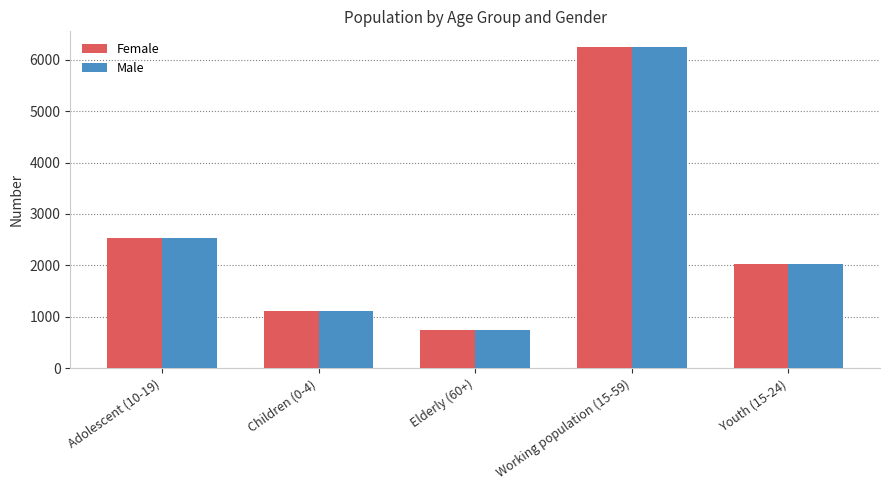

What position from the left is Elderly (60+)?

3